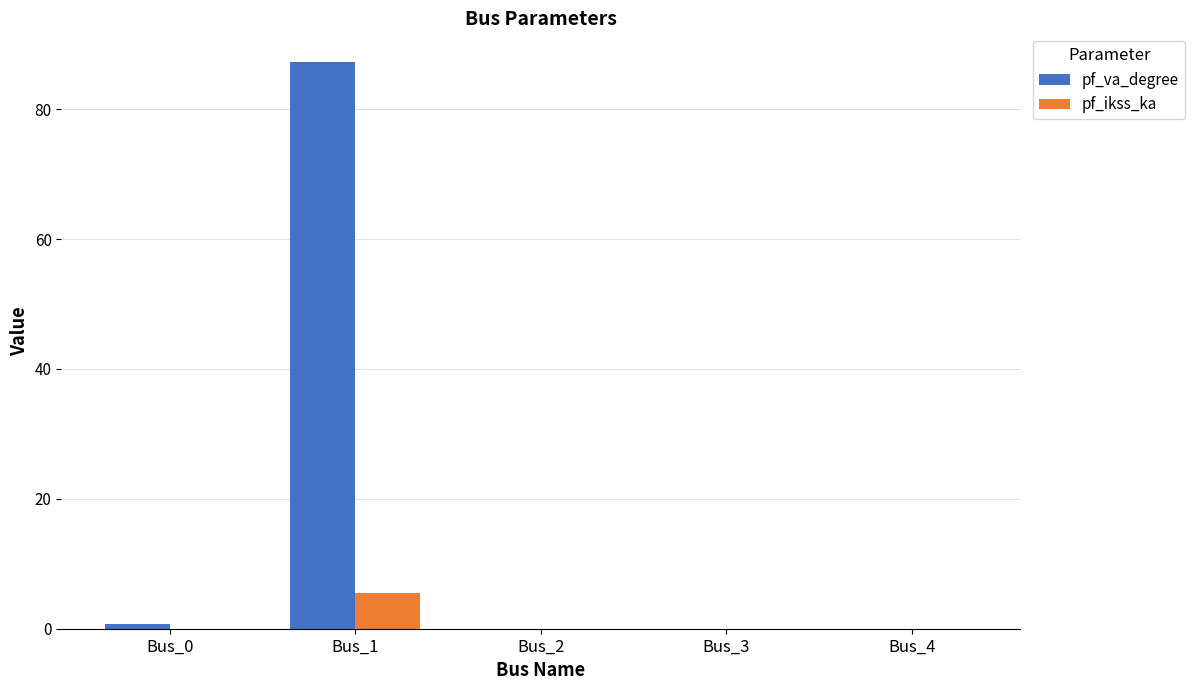

Reading left to right, transcribe all the data shown in this chart.

pf_va_degree: Bus_0=0.7	Bus_1=87.3	Bus_2=0.0	Bus_3=0.0	Bus_4=0.0
pf_ikss_ka: Bus_0=0.0	Bus_1=5.5	Bus_2=0.0	Bus_3=0.0	Bus_4=0.0